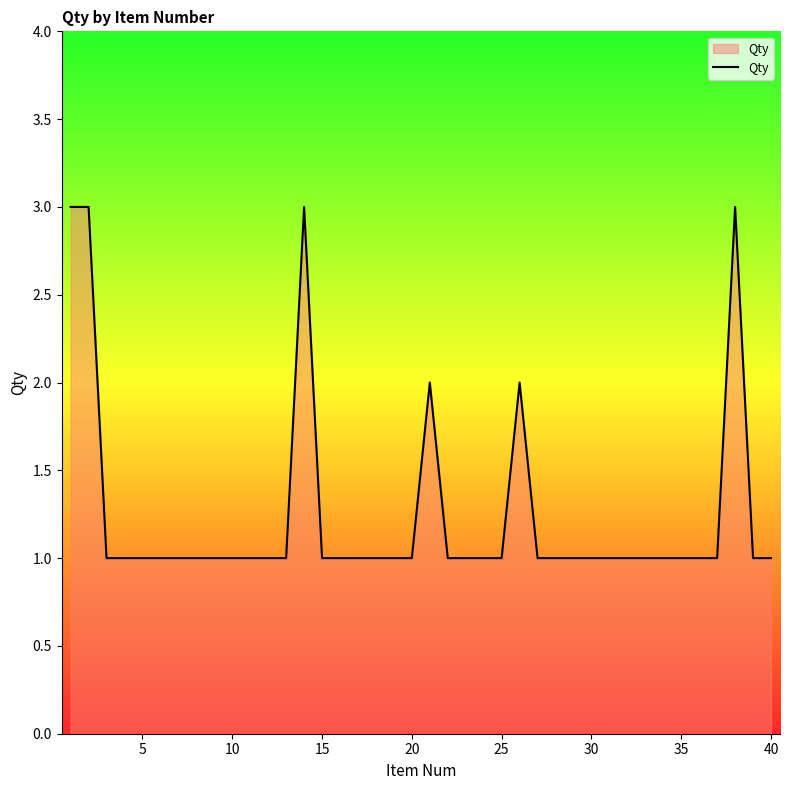

Count the values in the range 1 to 2.

36